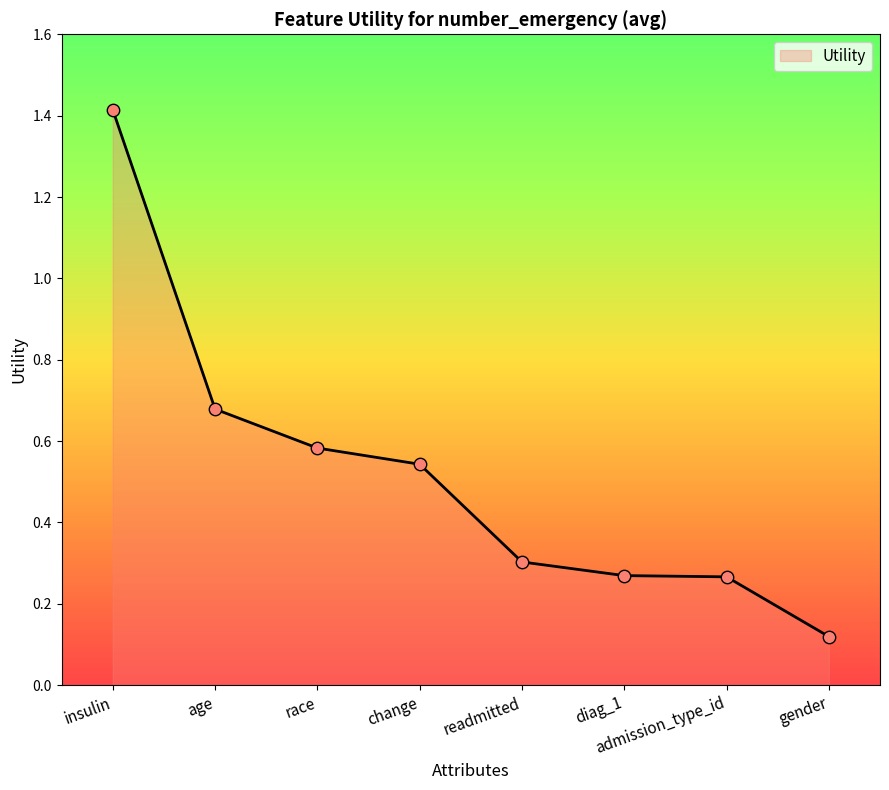

What is the change in value from change to readmitted?

-0.2